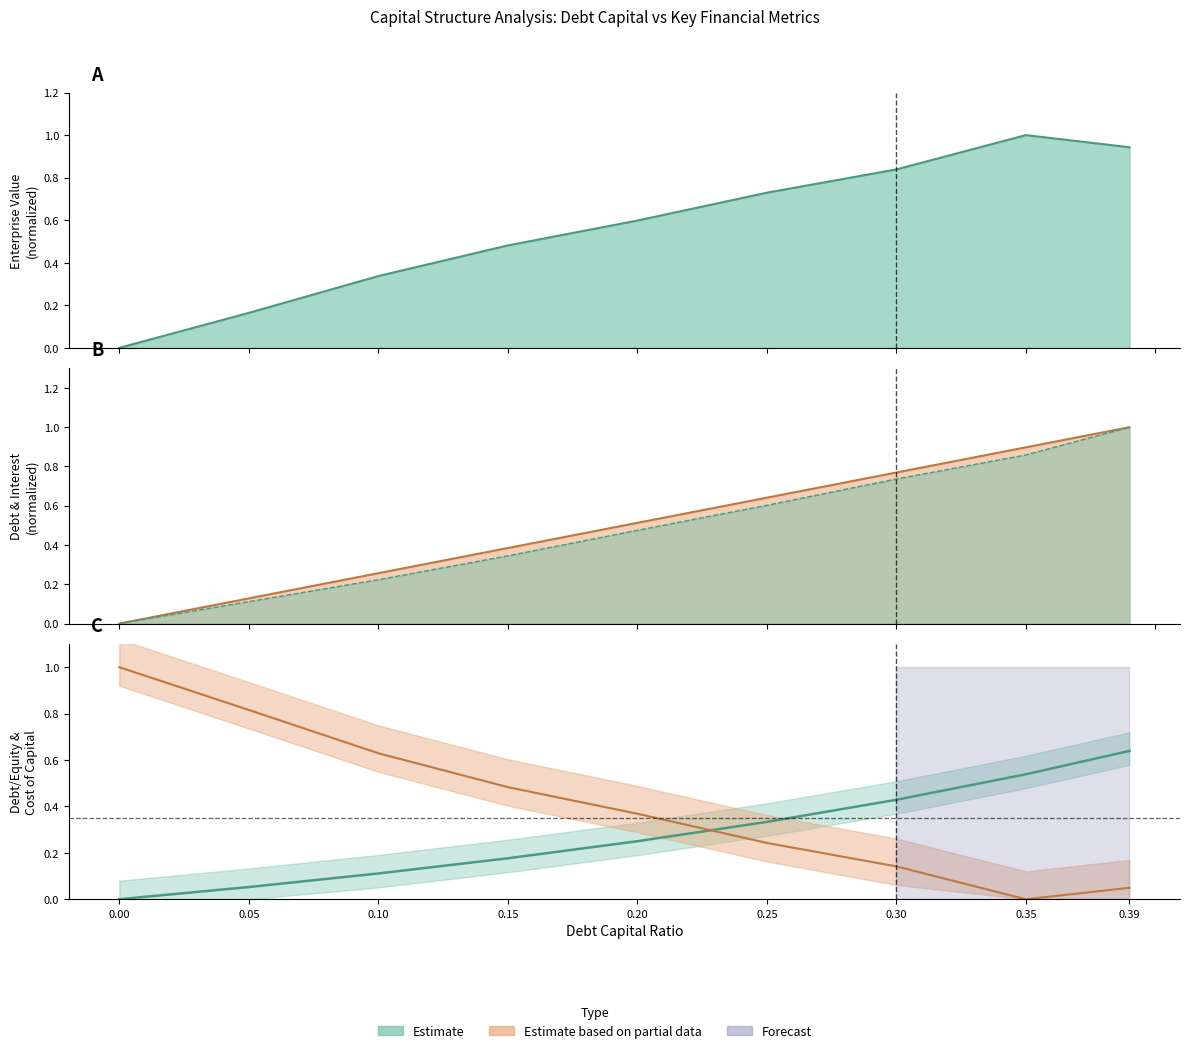

List the series in order of their peak value, lowest first.

interest_expense, debt_capital, enterprise_value, debt, cost_capital